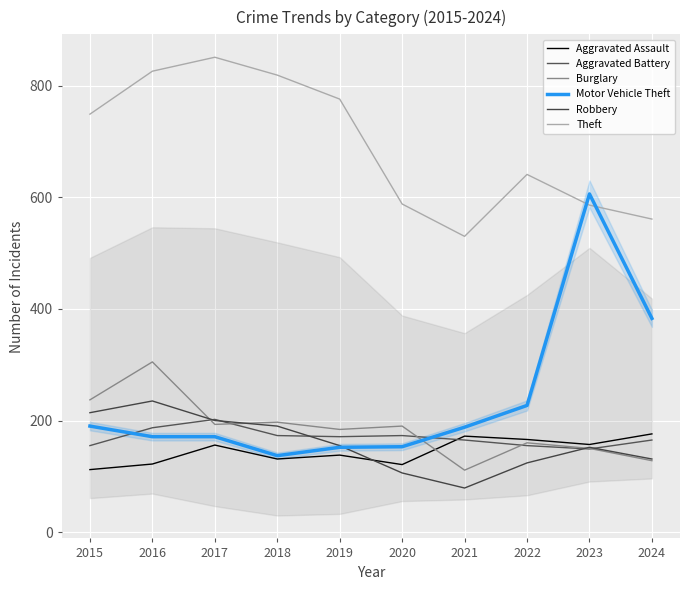

The Robbery series shows 235 at 2016. True or false?

True